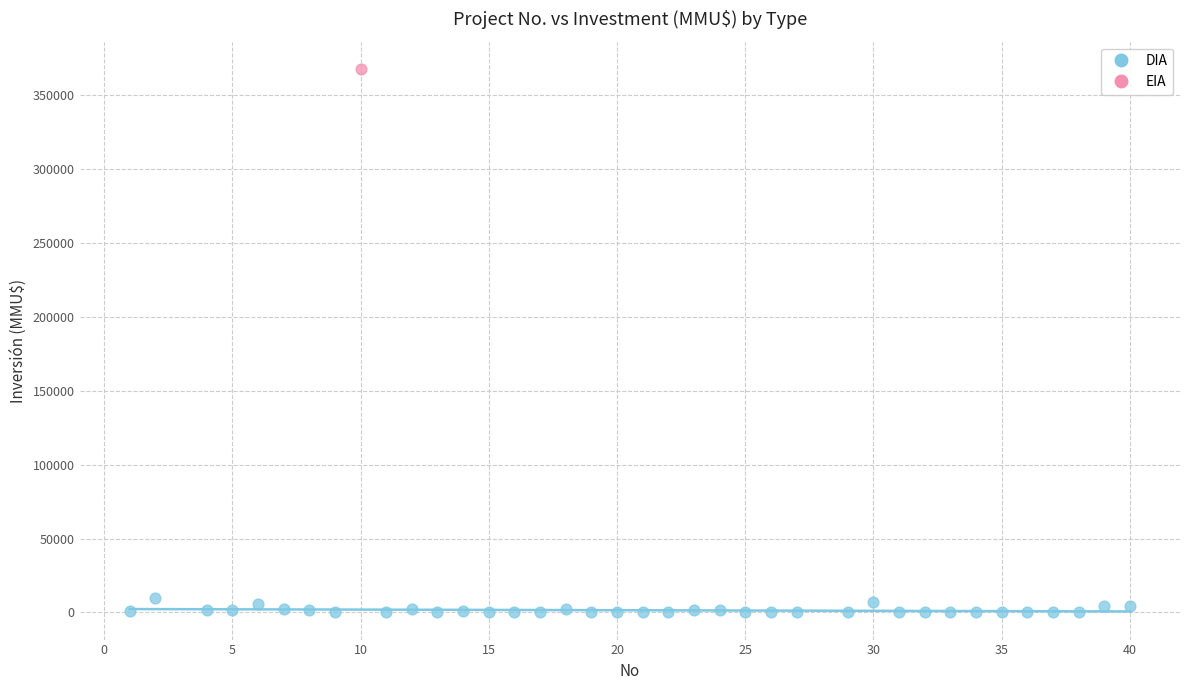

What are all the series names shown in the legend?

DIA, EIA